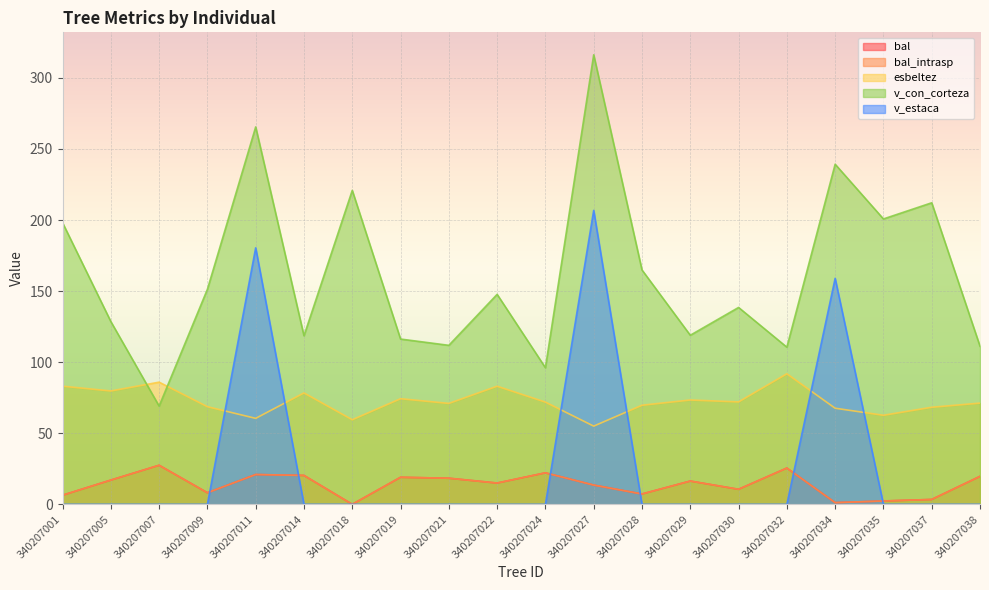

Where do v_con_corteza and esbeltez first cross each other?

340207005 and 340207007